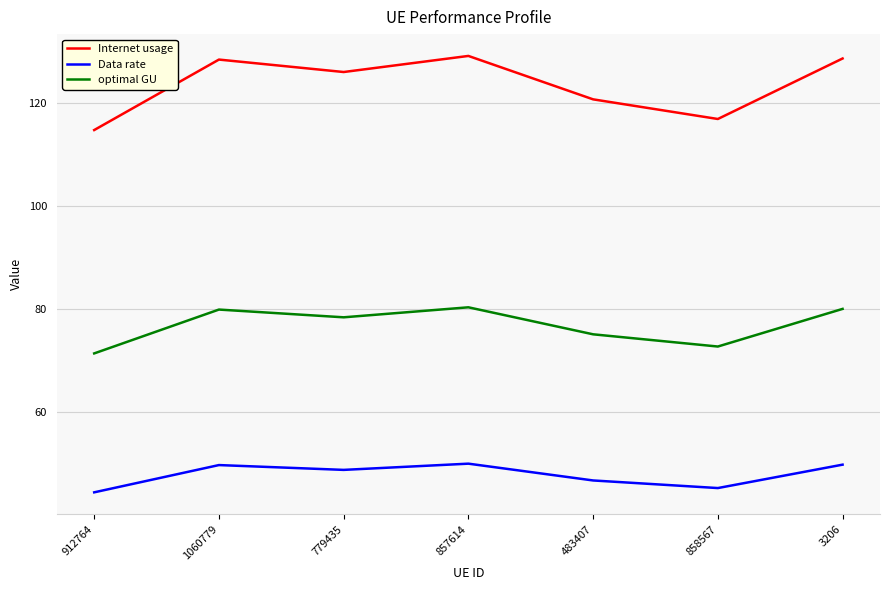

At 857614, list the series in order from largest to smallest.

Internet usage, optimal GU, Data rate